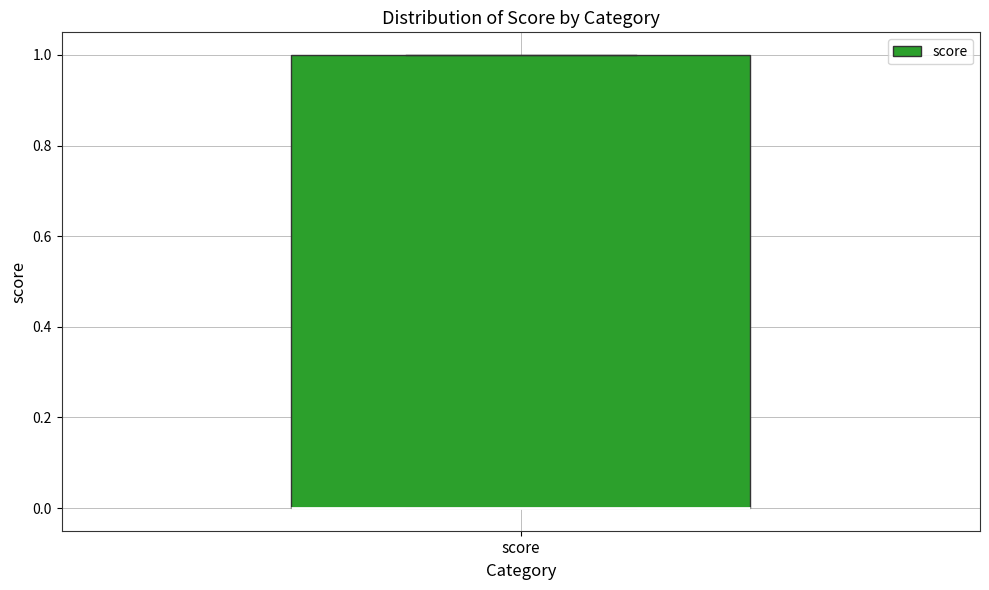

Where is the lower edge of the box for score on the y-axis? The values are not printed on the chart, so give them approximately, as read against the axis.

0